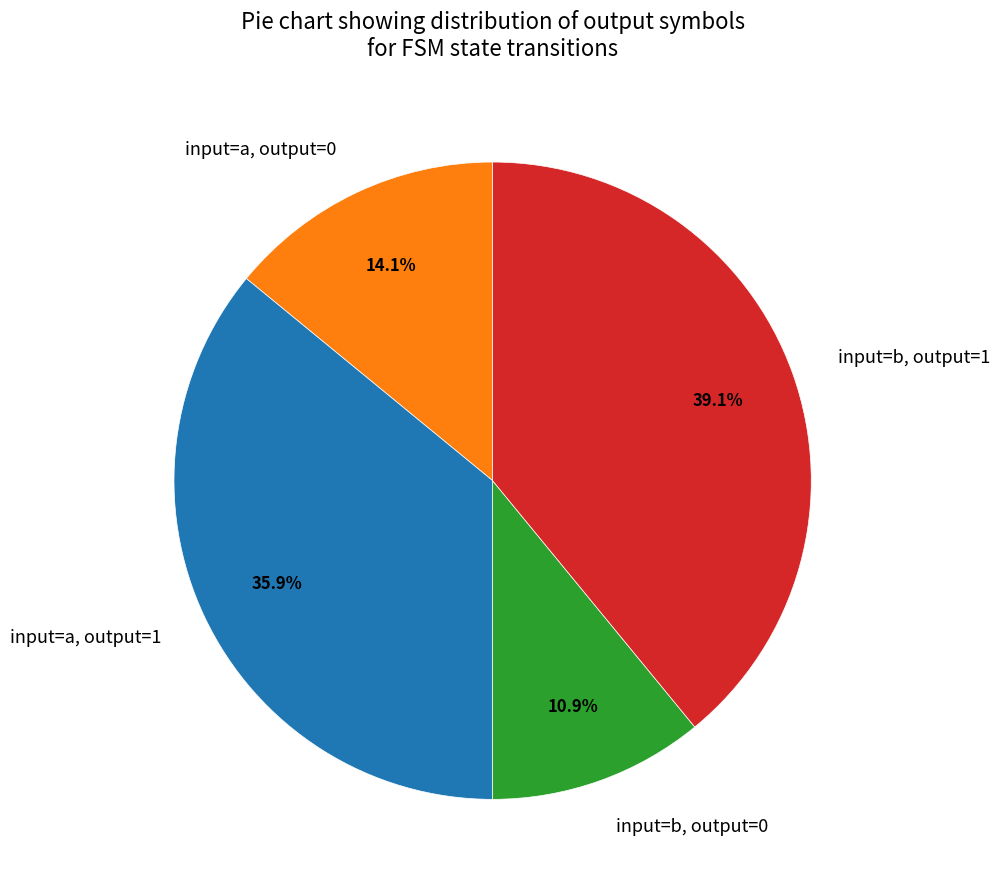

Is there a majority slice in this chart?

No